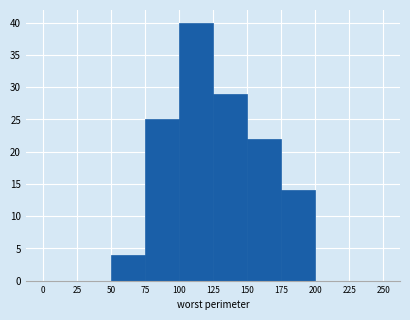

Which range on the x-axis has the tallest bar?

100 to 125